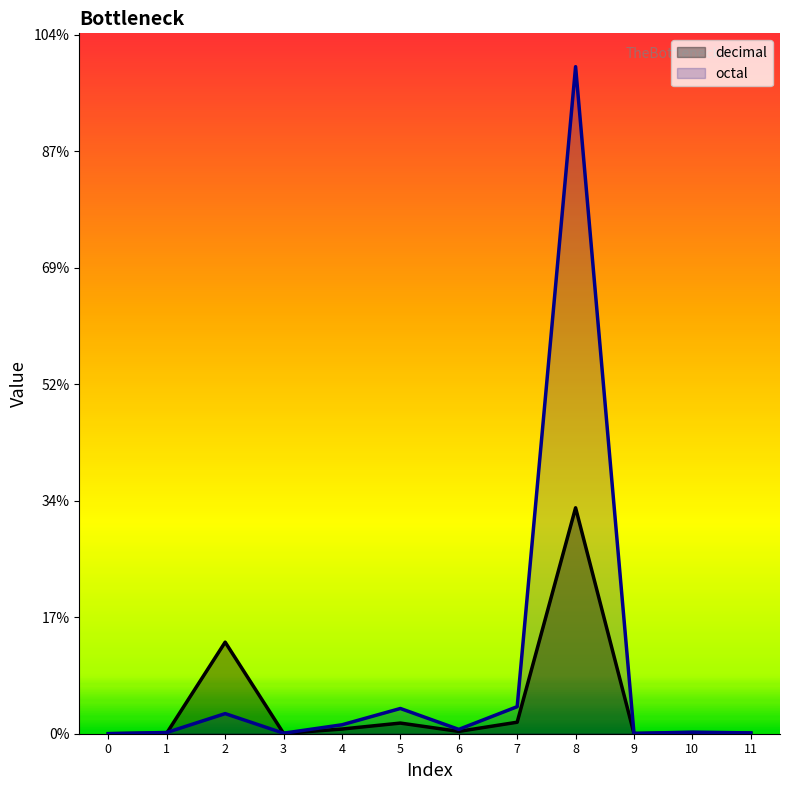

Between 2 and 6, which series saw the biggest shift?

decimal